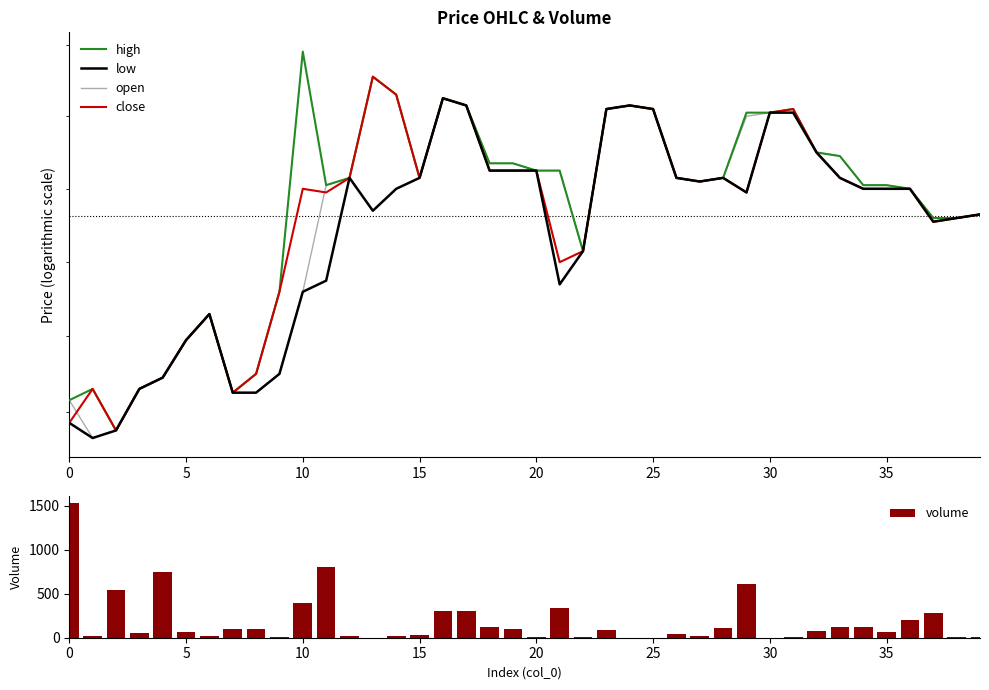

What is the average value of the close series?

1752.5